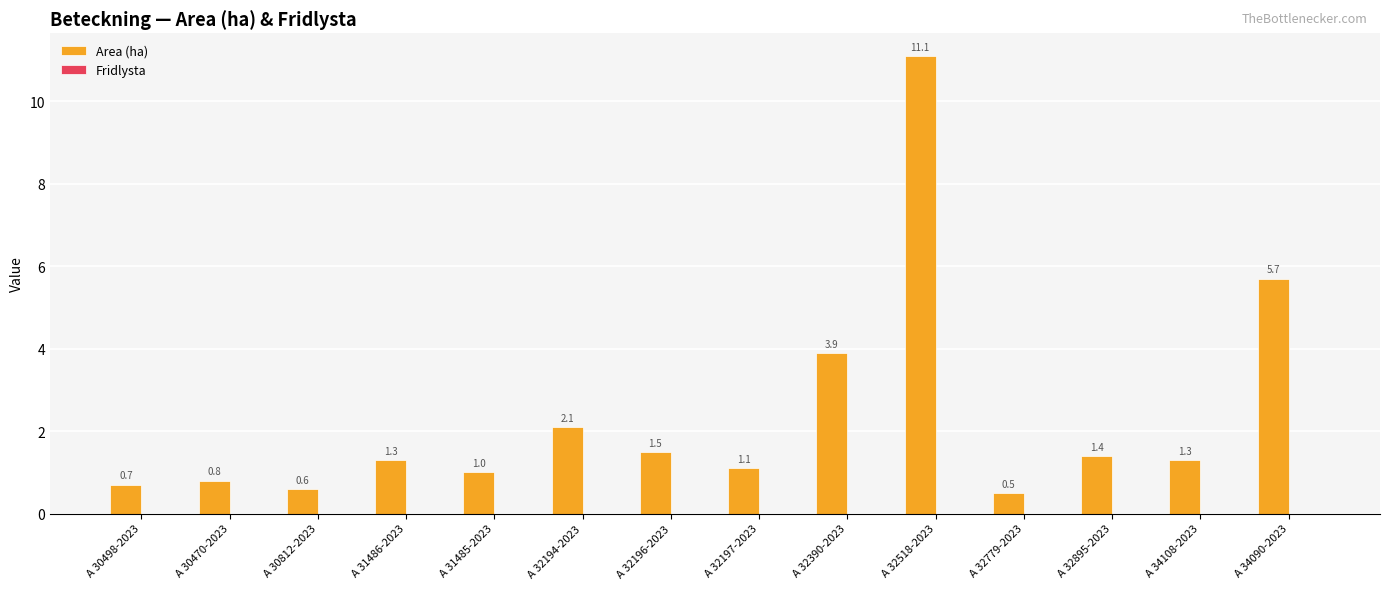

Which label corresponds to the smallest value in the chart?

A 32779-2023